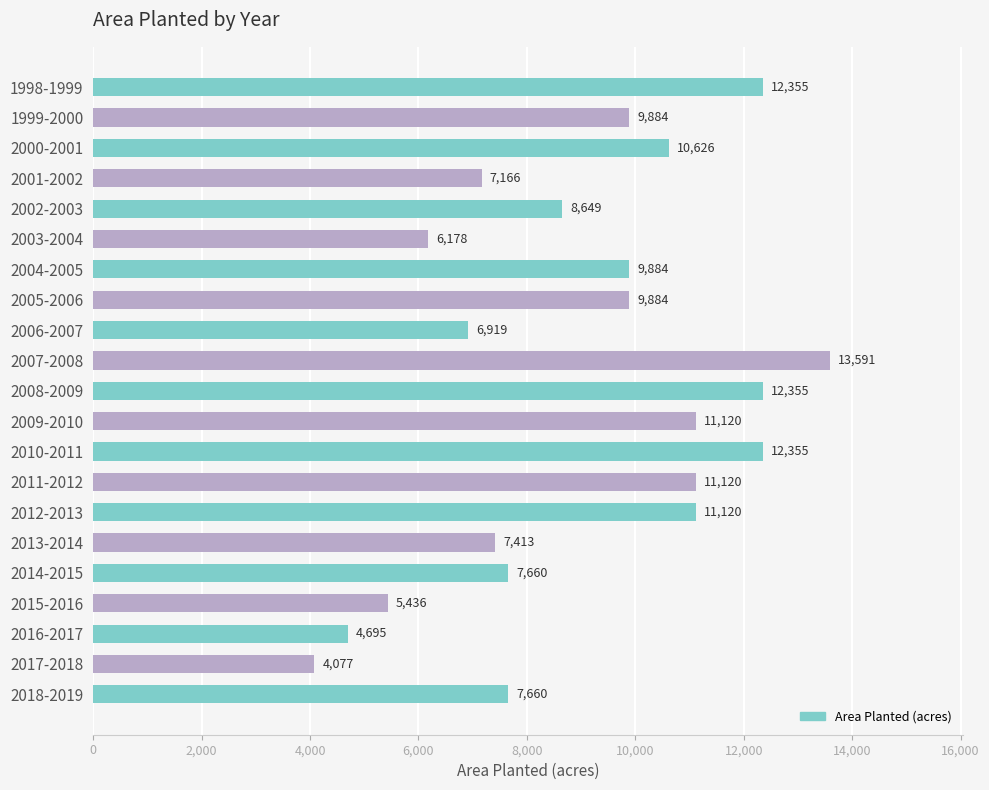

What is the difference between the maximum and minimum values?

9513.6